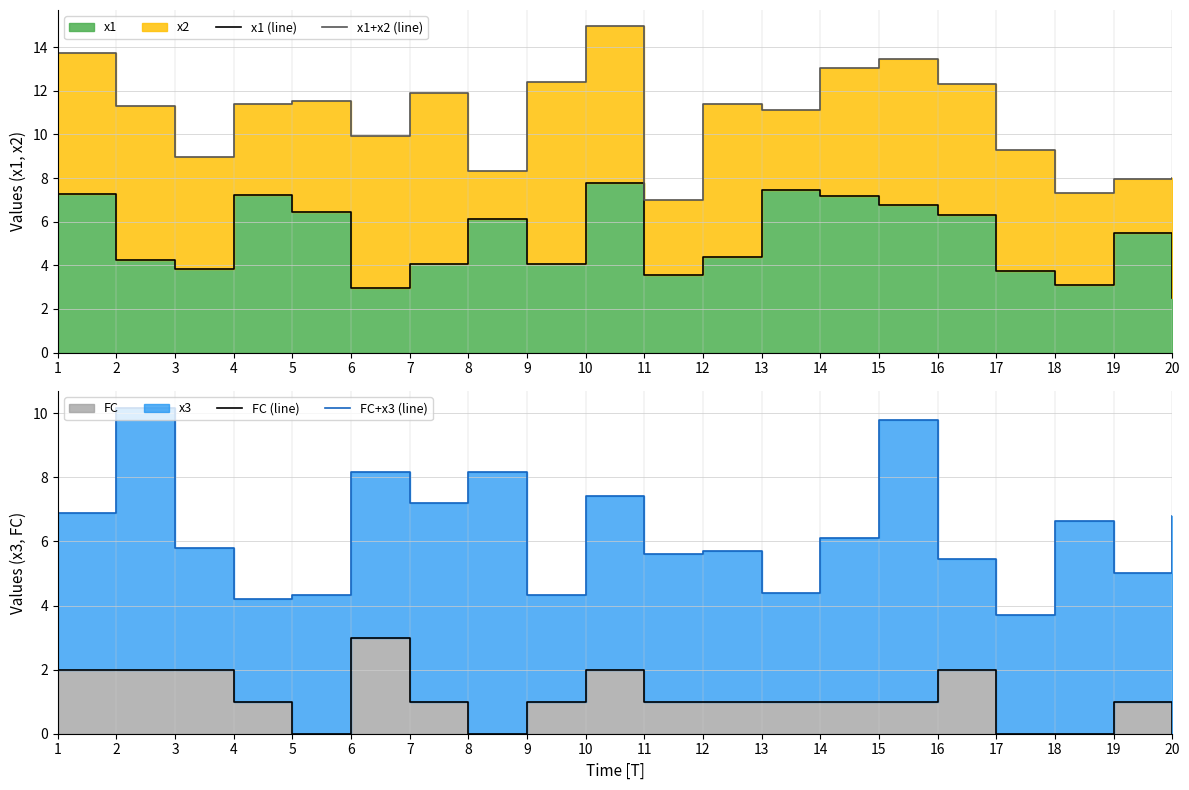

What is the difference between the maximum and minimum values in the FC+x3 (line) series?

6.5